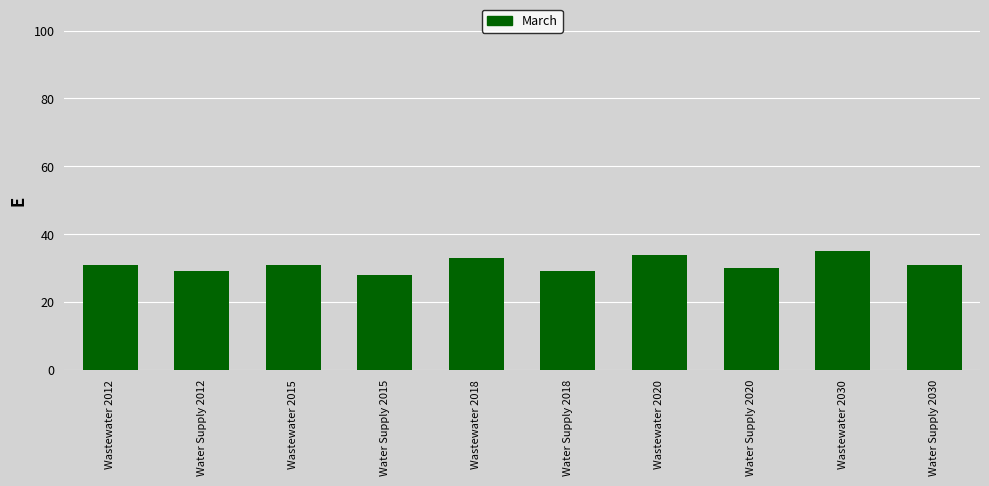

Reading left to right, list all the values displayed in this chart.

Wastewater 2012=31	Water Supply 2012=29	Wastewater 2015=31	Water Supply 2015=28	Wastewater 2018=33	Water Supply 2018=29	Wastewater 2020=34	Water Supply 2020=30	Wastewater 2030=35	Water Supply 2030=31